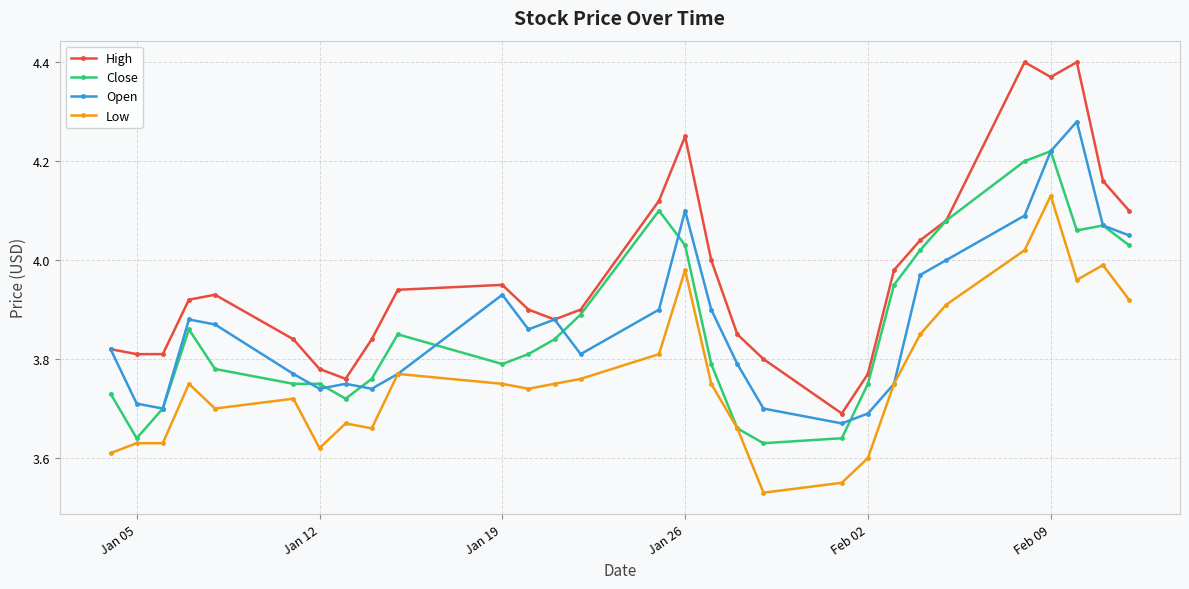

Which series has the widest spread of values?

High